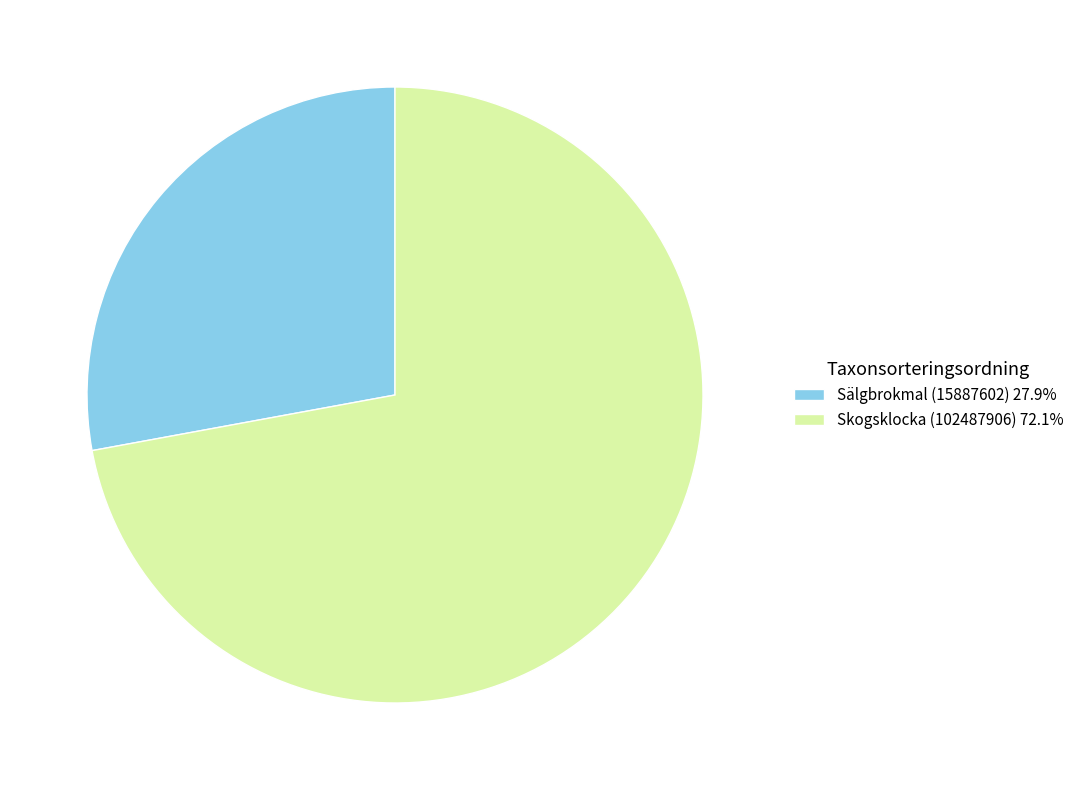

Which slice is the largest?

Skogsklocka (102487906)